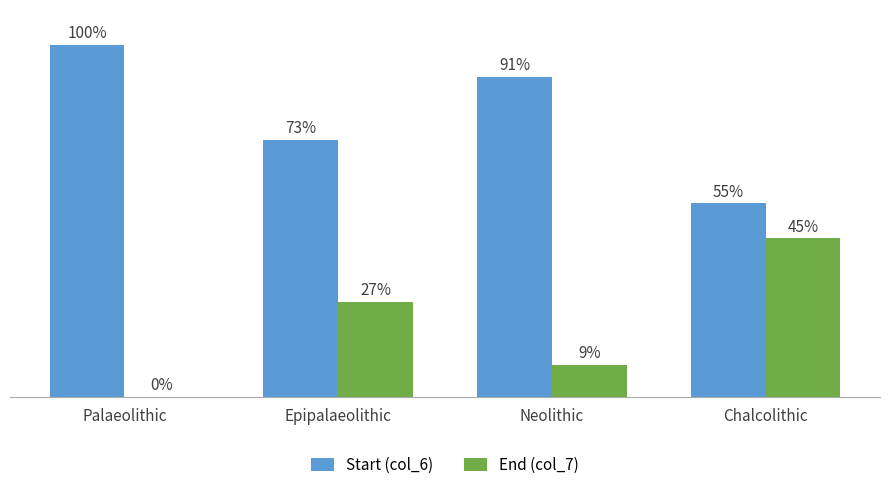

Which series has the largest total across all categories?

Start (col_6)